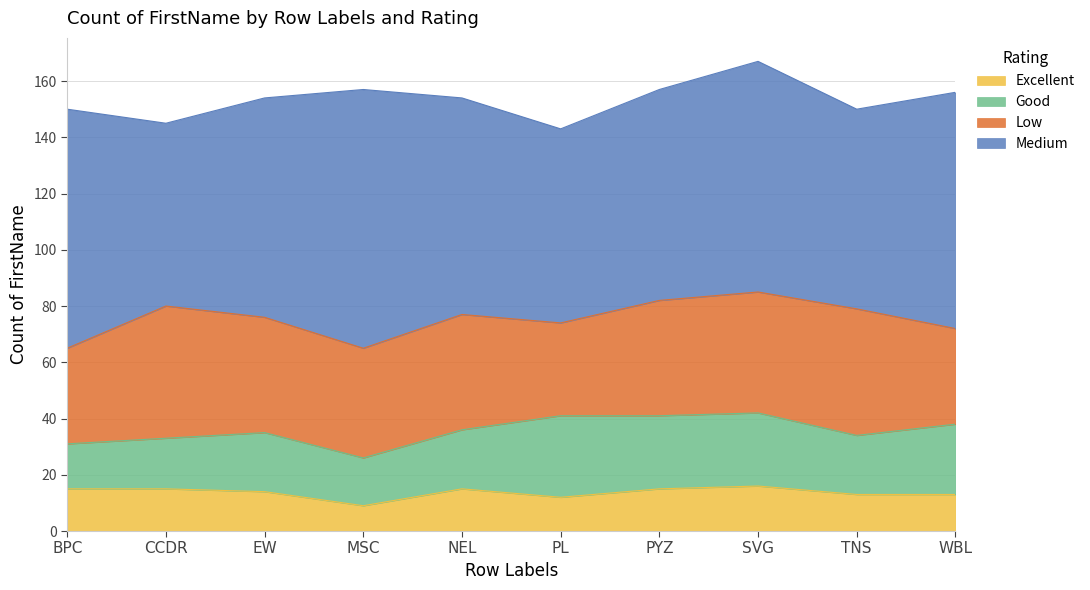

Where is the first local minimum for Good?

MSC